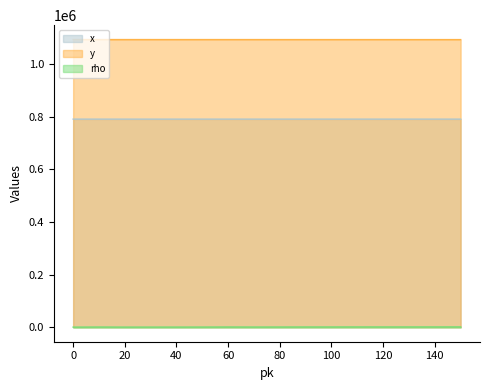

The x series shows 790832 at 40. True or false?

True